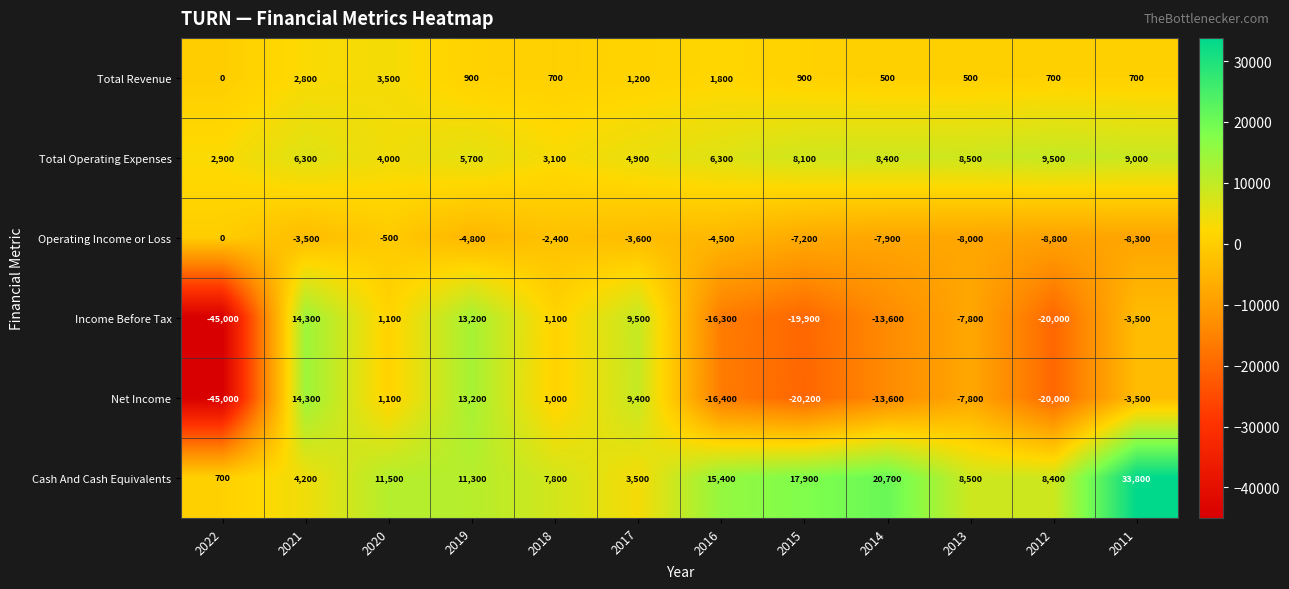

How many series are shown in this chart?

6